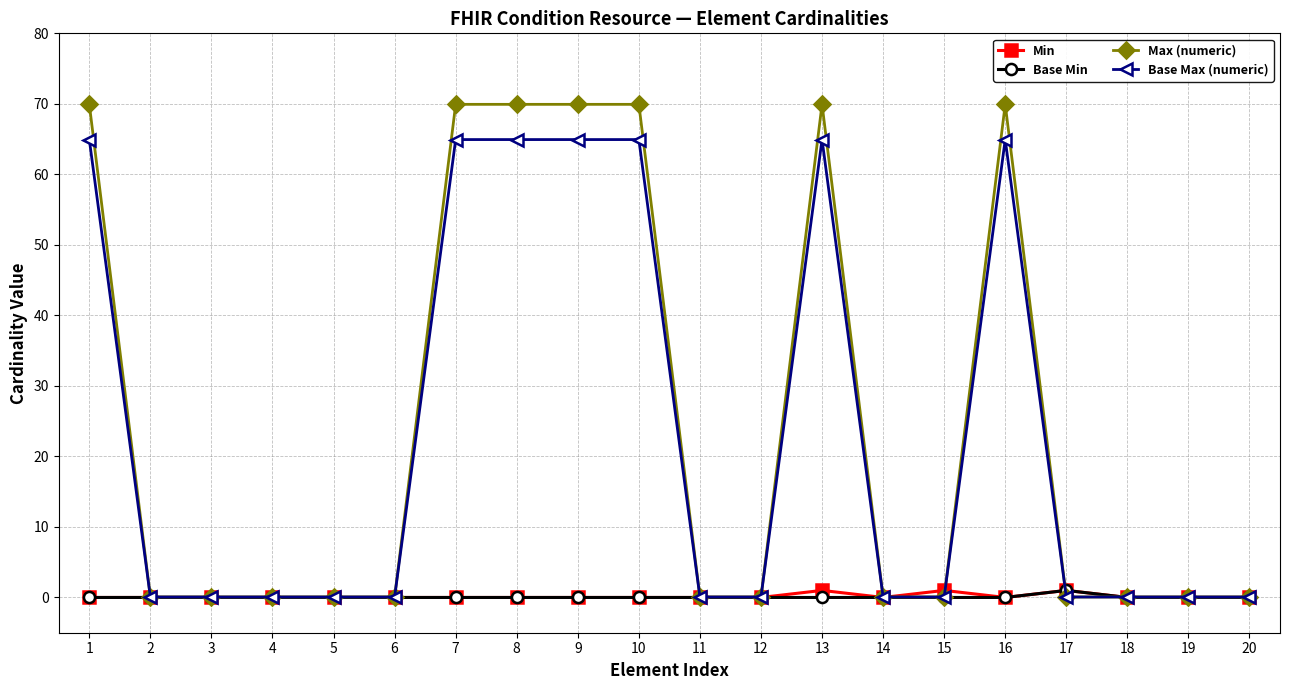

Reading left to right, transcribe all the data shown in this chart.

Min: 0.0	0.0	0.0	0.0	0.0	0.0	0.0	0.0	0.0	0.0	0.0	0.0	1.0	0.0	1.0	0.0	1.0	0.0	0.0	0.0
Base Min: 0.0	0.0	0.0	0.0	0.0	0.0	0.0	0.0	0.0	0.0	0.0	0.0	0.0	0.0	0.0	0.0	1.0	0.0	0.0	0.0
Max (numeric): 69.9	0.1	0.1	0.1	0.1	0.1	69.9	69.9	69.9	69.9	0.1	0.1	69.9	0.1	0.1	69.9	0.1	0.1	0.1	0.1
Base Max (numeric): 64.9	0.1	0.1	0.1	0.1	0.1	64.9	64.9	64.9	64.9	0.1	0.1	64.9	0.1	0.1	64.9	0.1	0.1	0.1	0.1